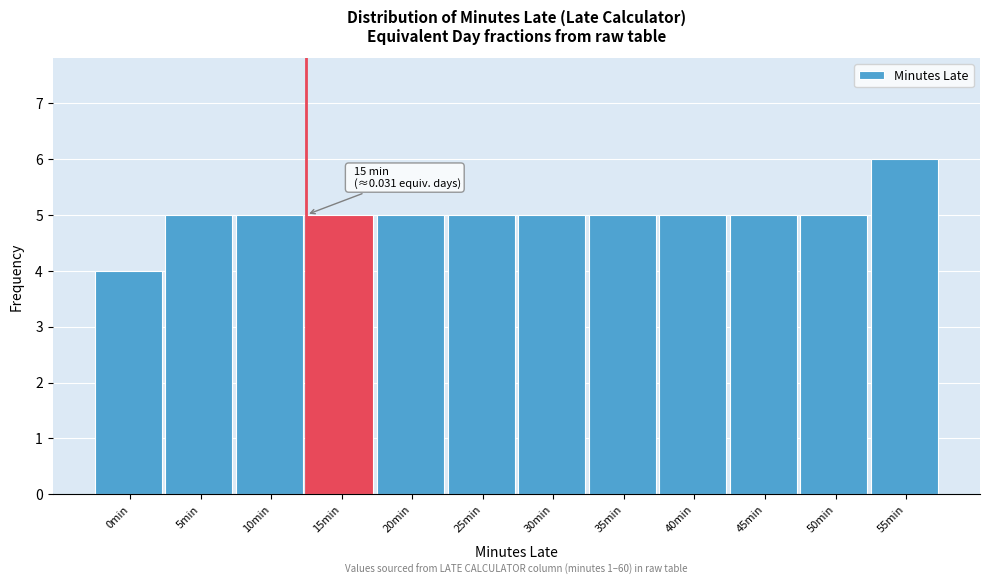

Reading right to left, list all the values displayed in this chart.

55min=6	50min=5	45min=5	40min=5	35min=5	30min=5	25min=5	20min=5	15min=5	10min=5	5min=5	0min=4